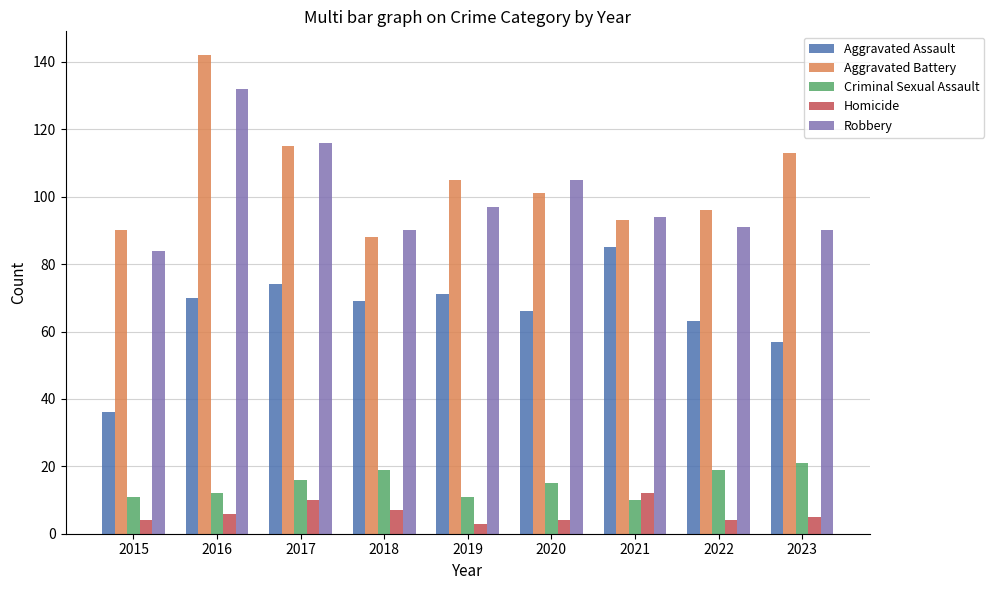

What are all the series names shown in the legend?

Aggravated Assault, Aggravated Battery, Criminal Sexual Assault, Homicide, Robbery